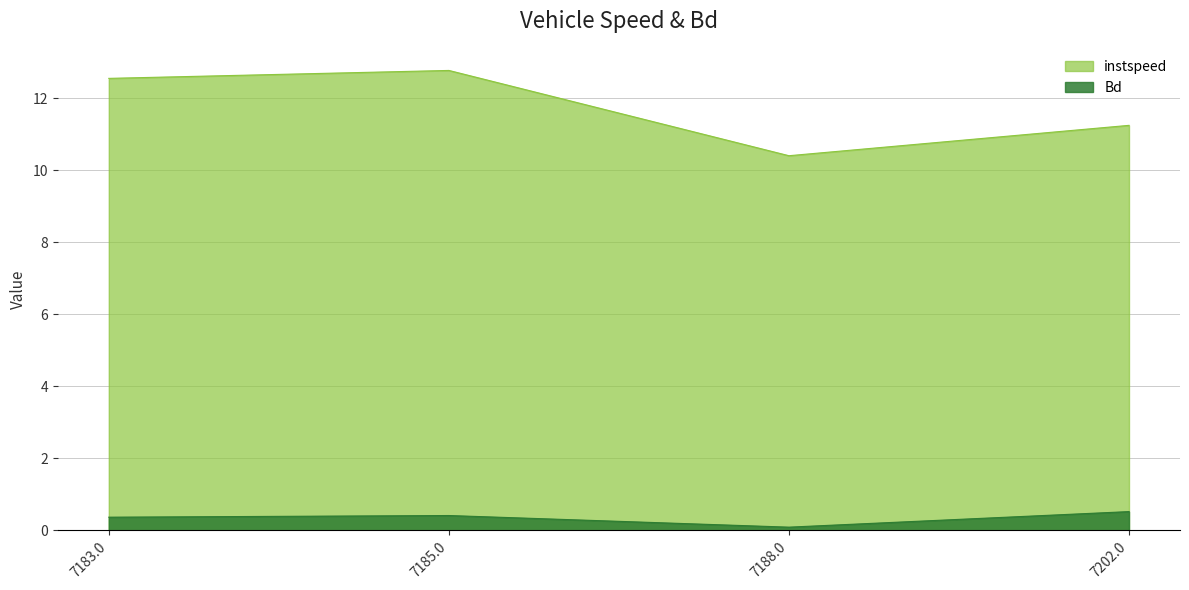

Count the instspeed values in the range 11 to 12.

1